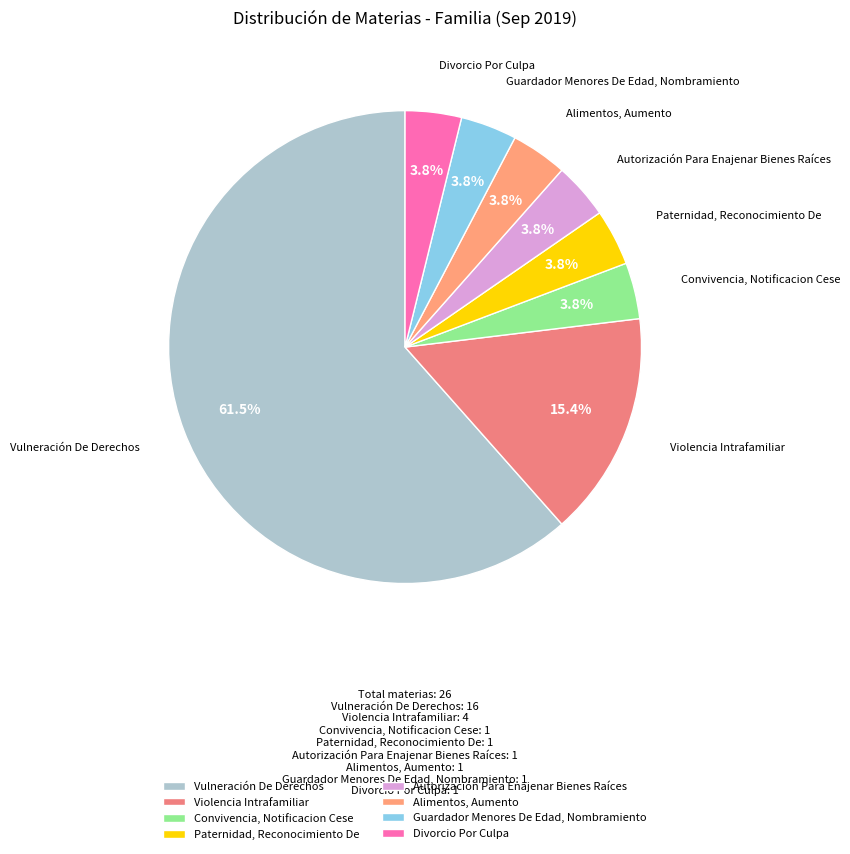

Between Vulneración De Derechos and Autorización Para Enajenar Bienes Raíces, which is larger?

Vulneración De Derechos